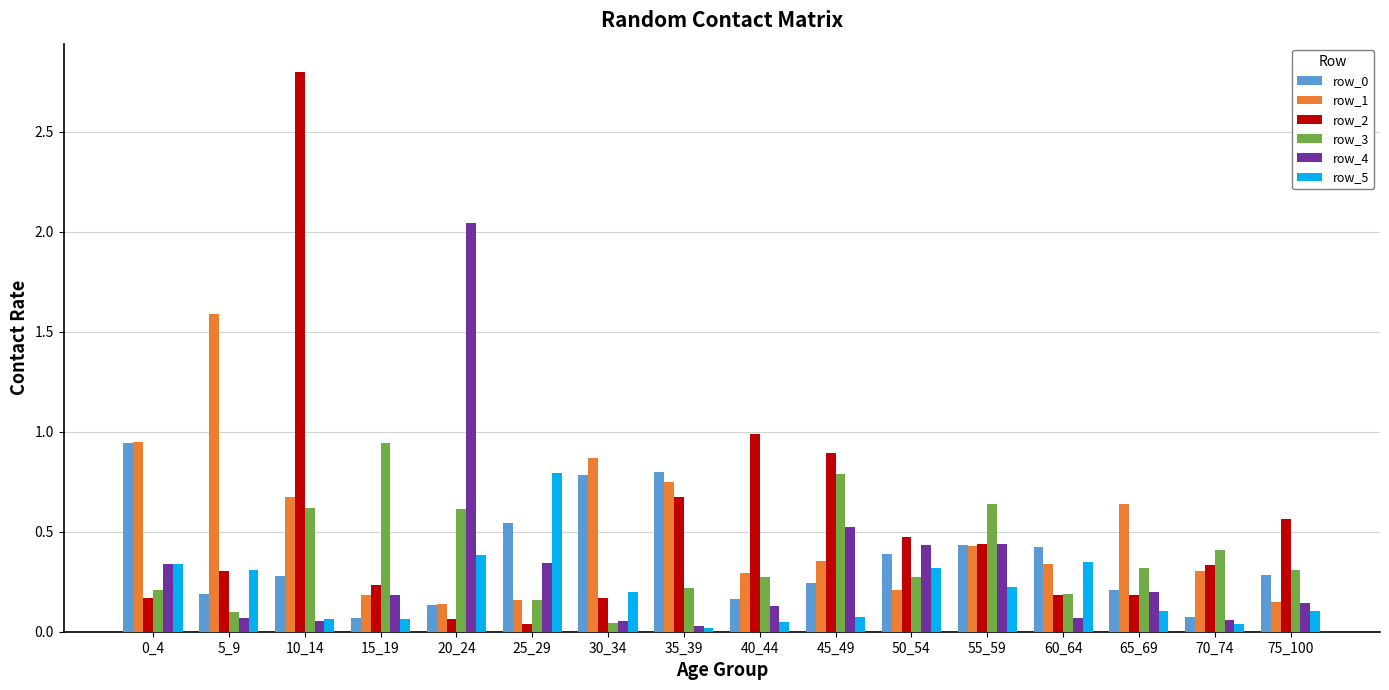

The value of row_1 at 55_59 is 0.7. True or false?

False